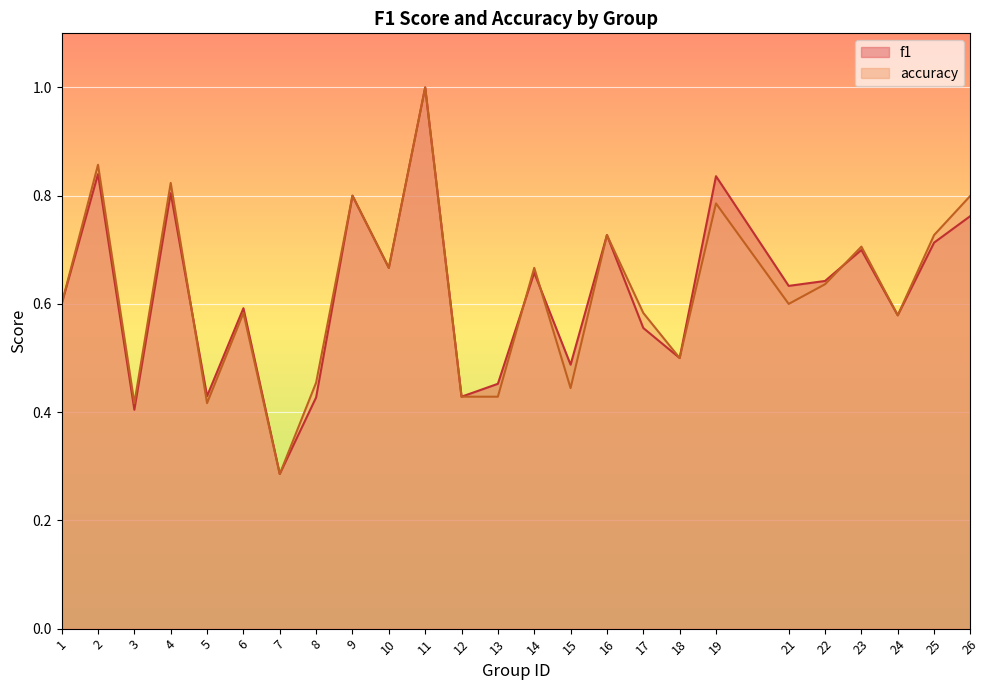

What is the value of the f1 point at the 20th from the left?

0.6